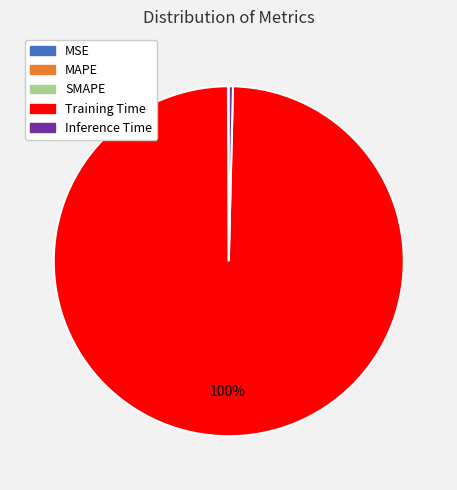

Is Training Time the majority of the pie?

Yes